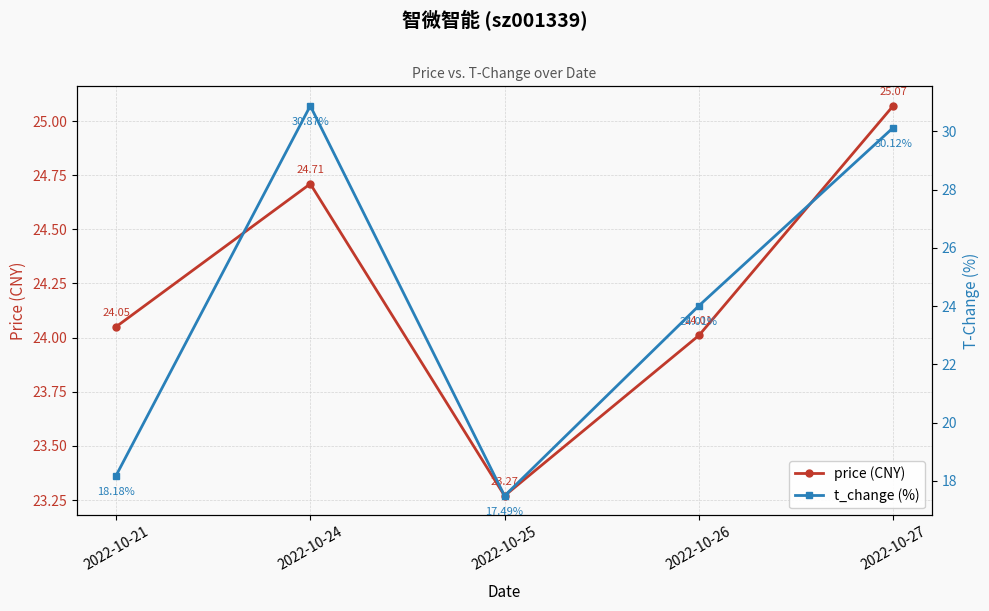

Reading left to right, transcribe all the data shown in this chart.

price (CNY): 2022-10-21=24.1	2022-10-24=24.7	2022-10-25=23.3	2022-10-26=24.0	2022-10-27=25.1
t_change (%): 2022-10-21=18.2	2022-10-24=30.9	2022-10-25=17.5	2022-10-26=24.0	2022-10-27=30.1